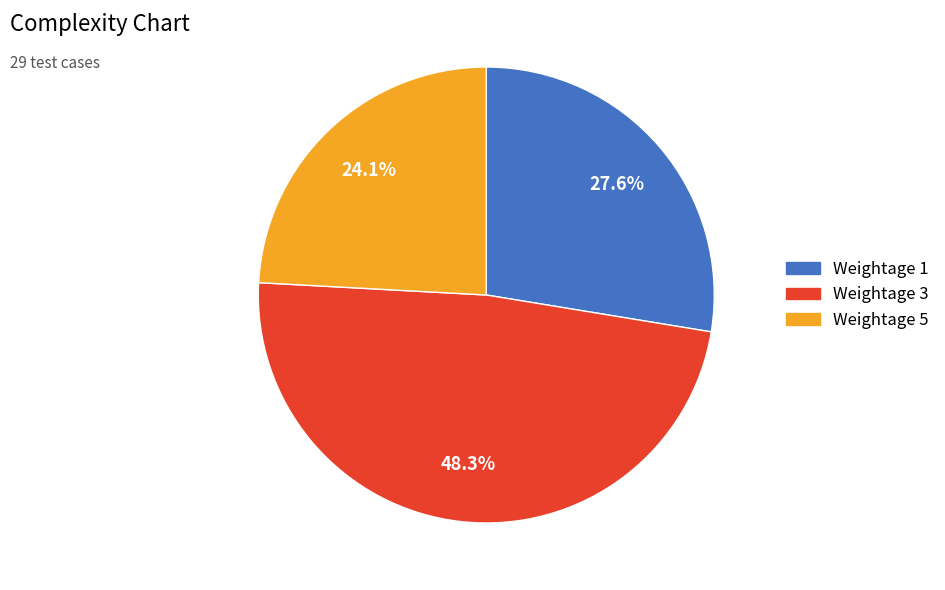

To the nearest percent, what is the combined percentage of Weightage 5 and Weightage 3?

72%